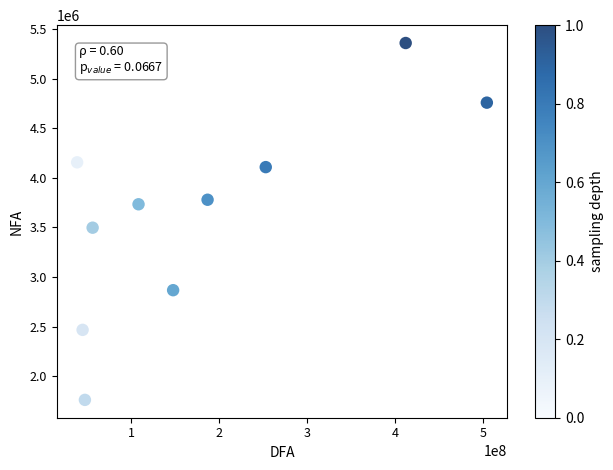

What is the range of X values (max minus min)?

466173479